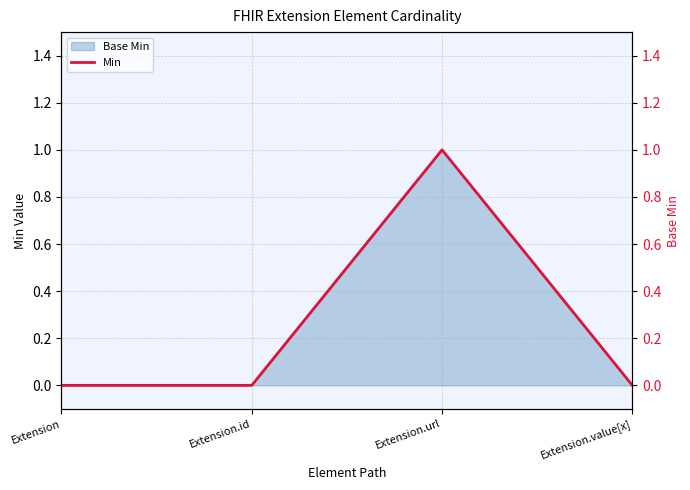

What position from the right is Extension.url?

2